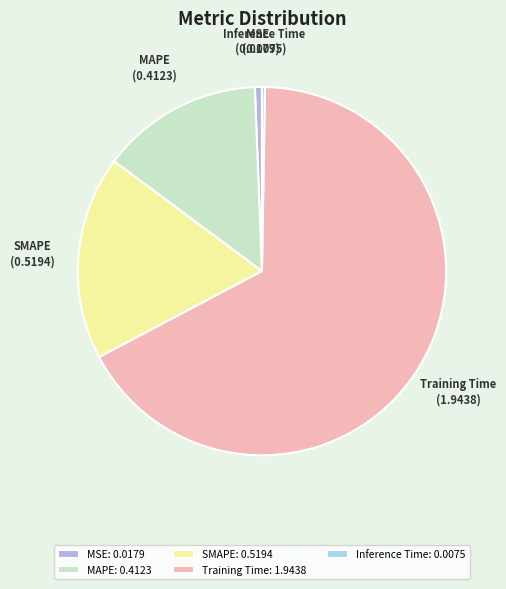

Is there any slice that represents more than half of the pie?

Yes